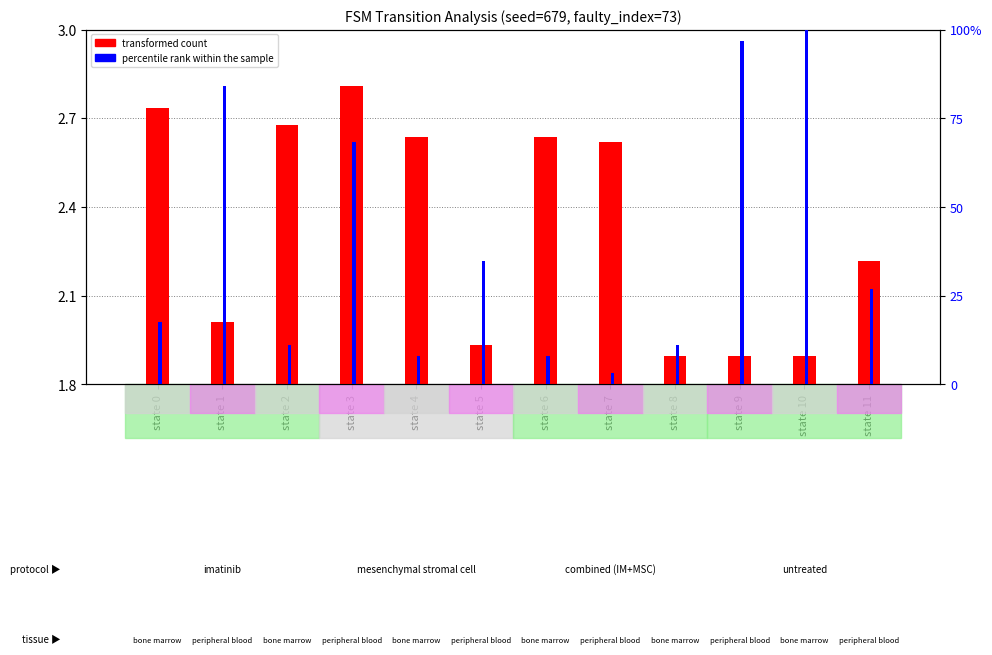

How many data points does each series have?

12